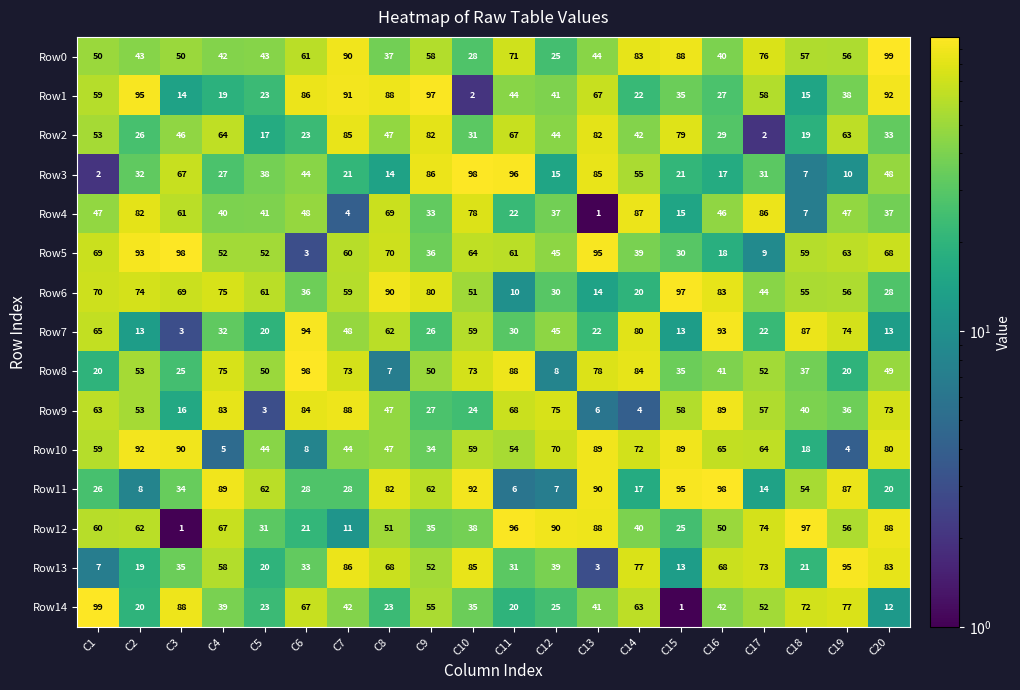

Which series has the widest spread of values?

Row14